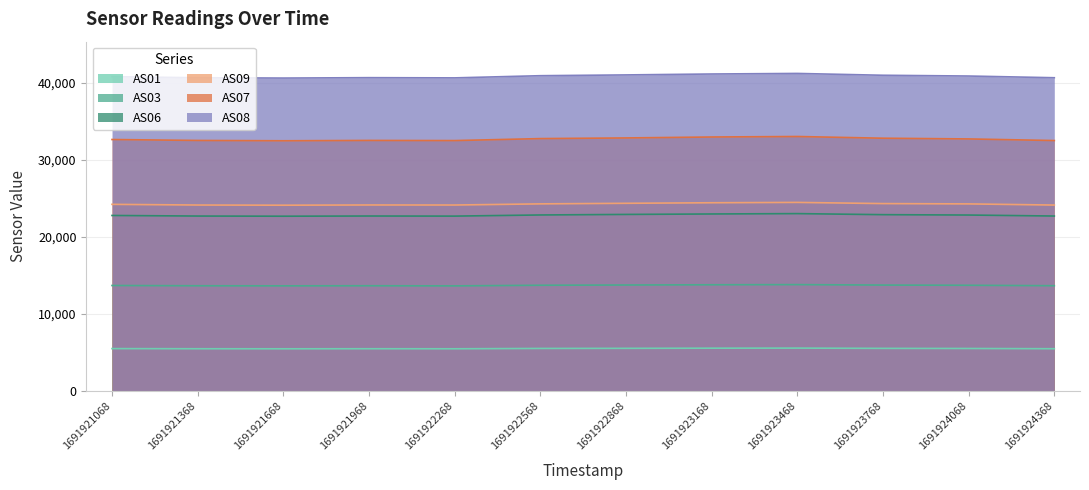

True or false: AS06 has more than 0 points higher than both neighbors.

True